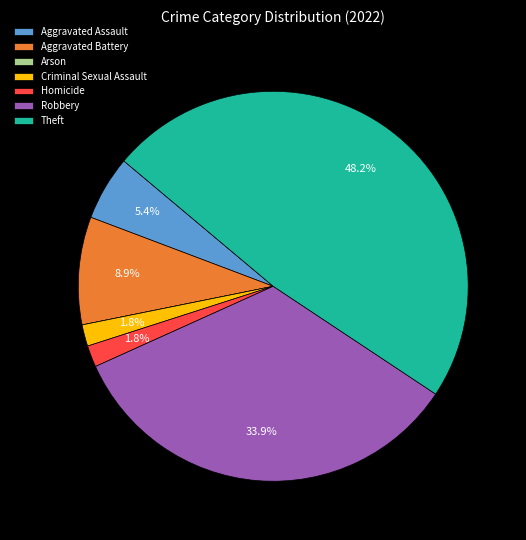

What is the largest slice in the pie chart?

Theft